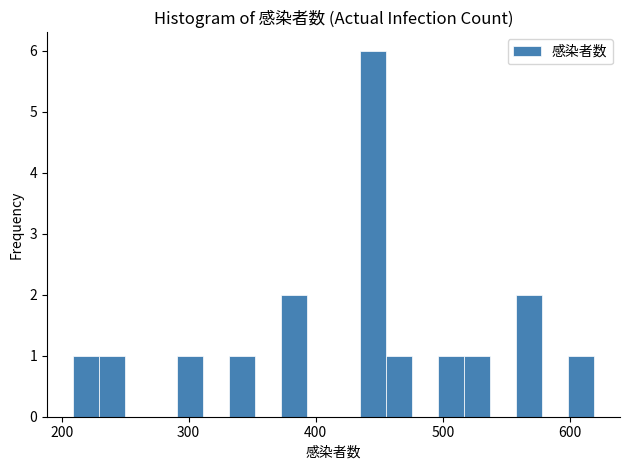

Around what value on the x-axis is the tallest bar? Give the approximate position of its centre, as read against the axis.

440